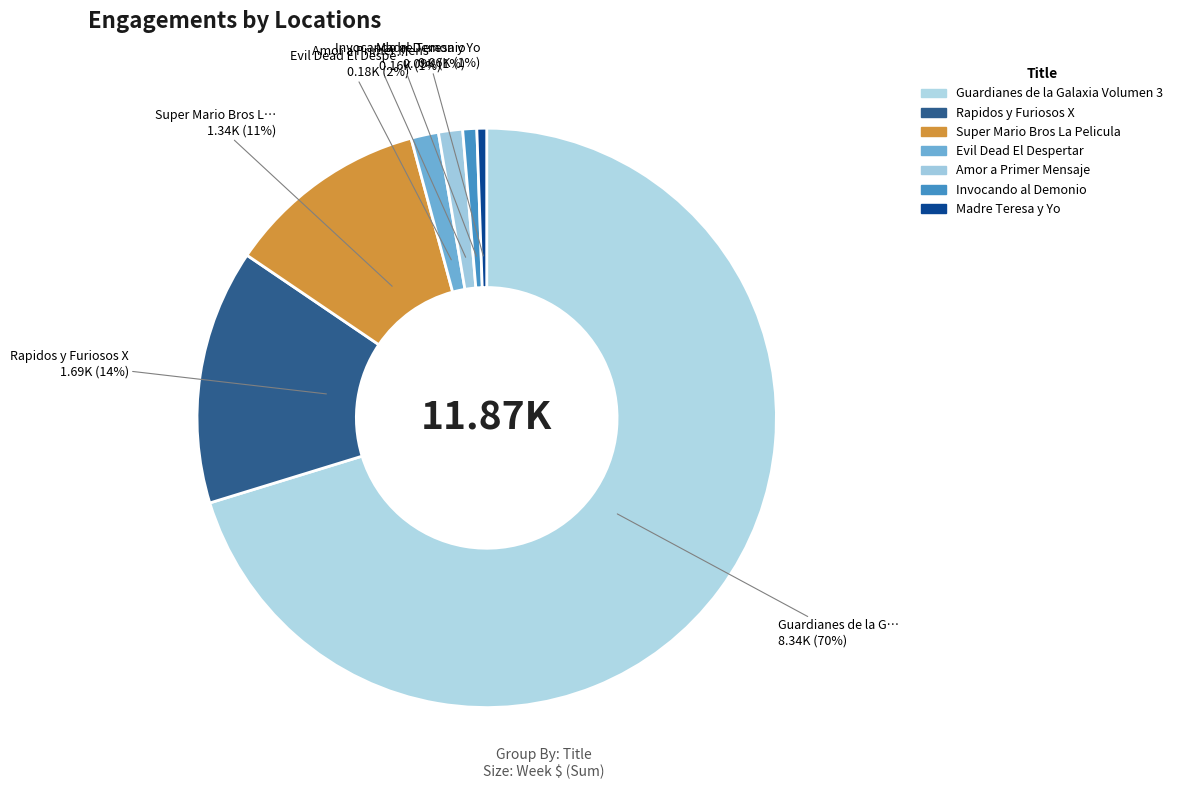

Rank the categories by value from lowest to highest.

Madre Teresa y Yo, Invocando al Demonio, Amor a Primer Mensaje, Evil Dead El Despertar, Super Mario Bros La Pelicula, Rapidos y Furiosos X, Guardianes de la Galaxia Volumen 3